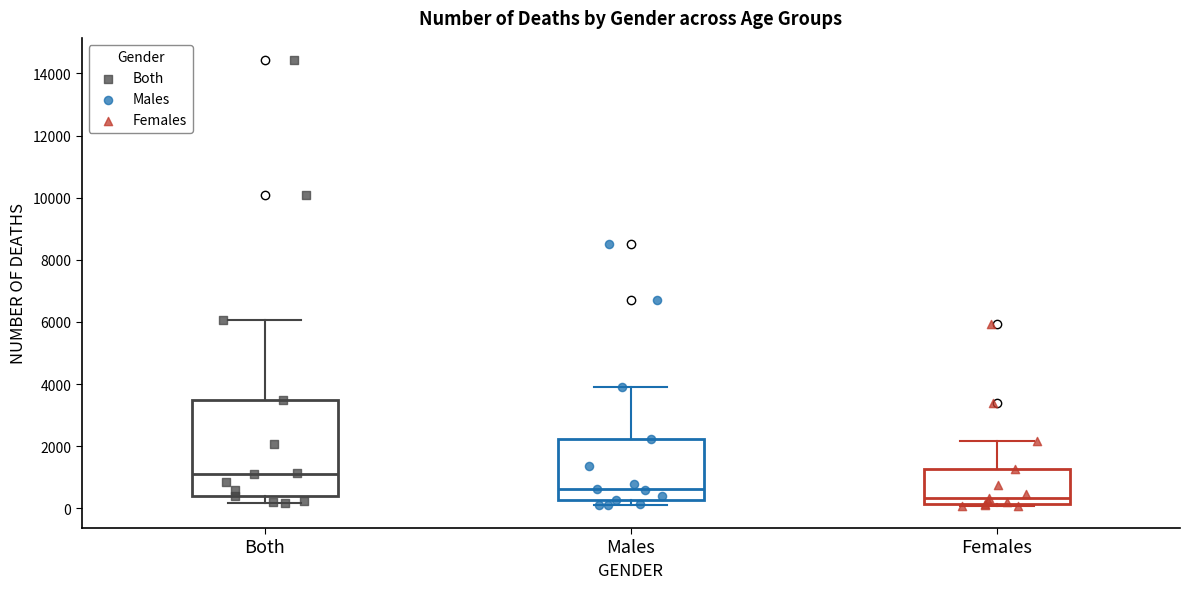

Where is the lower edge of the box for Both on the y-axis? The values are not printed on the chart, so give them approximately, as read against the axis.

400